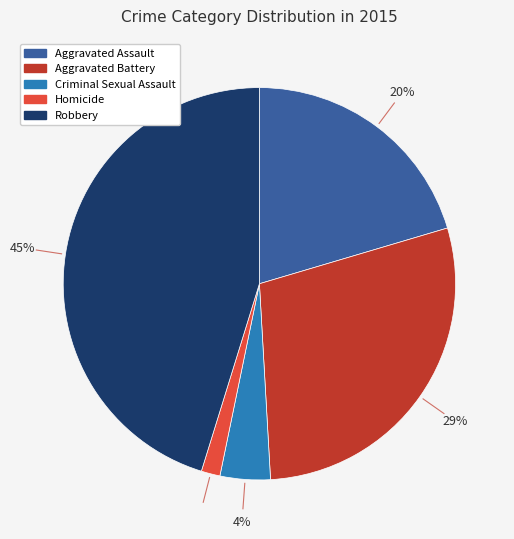

What percentage is the Aggravated Battery slice, to the nearest percent?

29%